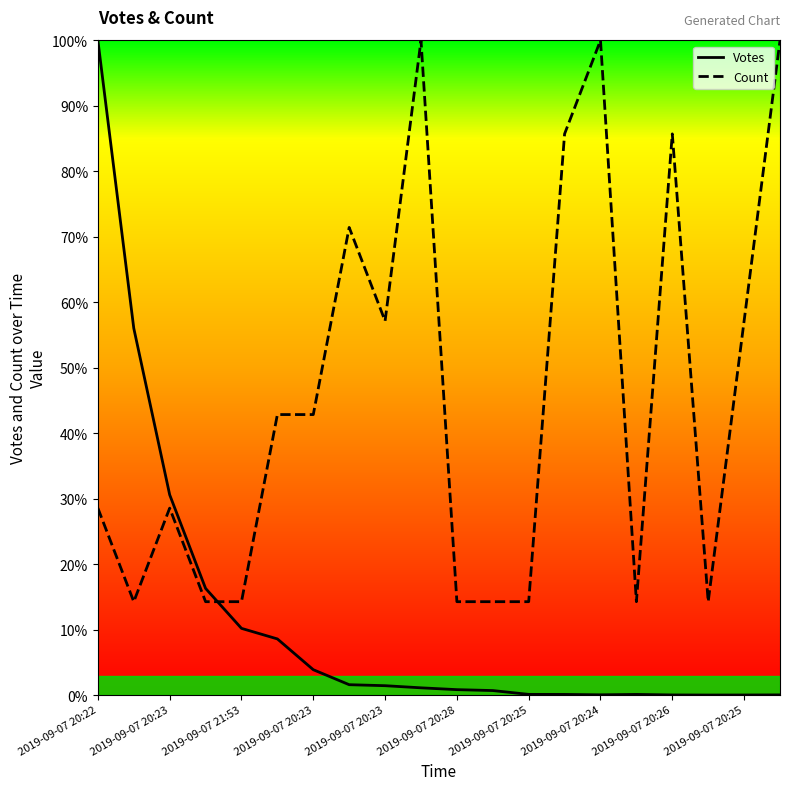

Does the chart display data point markers on the line(s)?

No